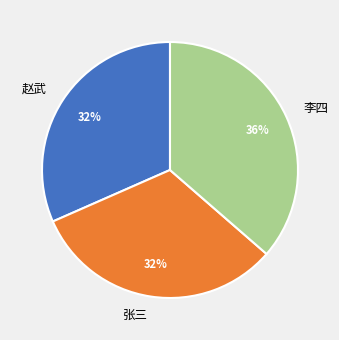

Is there any slice that represents more than half of the pie?

No